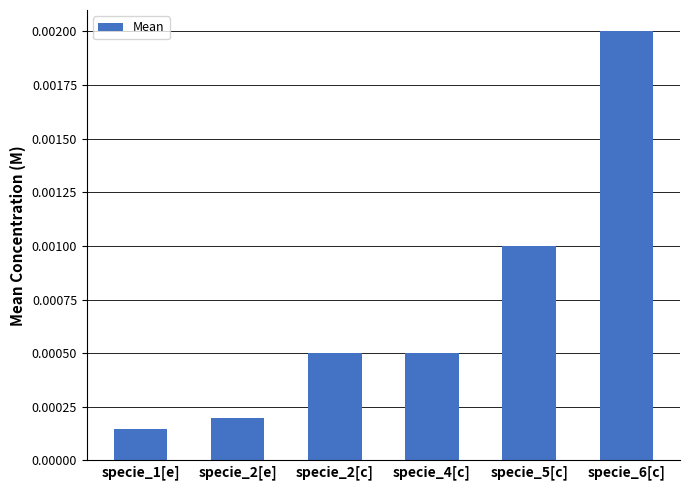

Does the chart contain stacked bars?

No